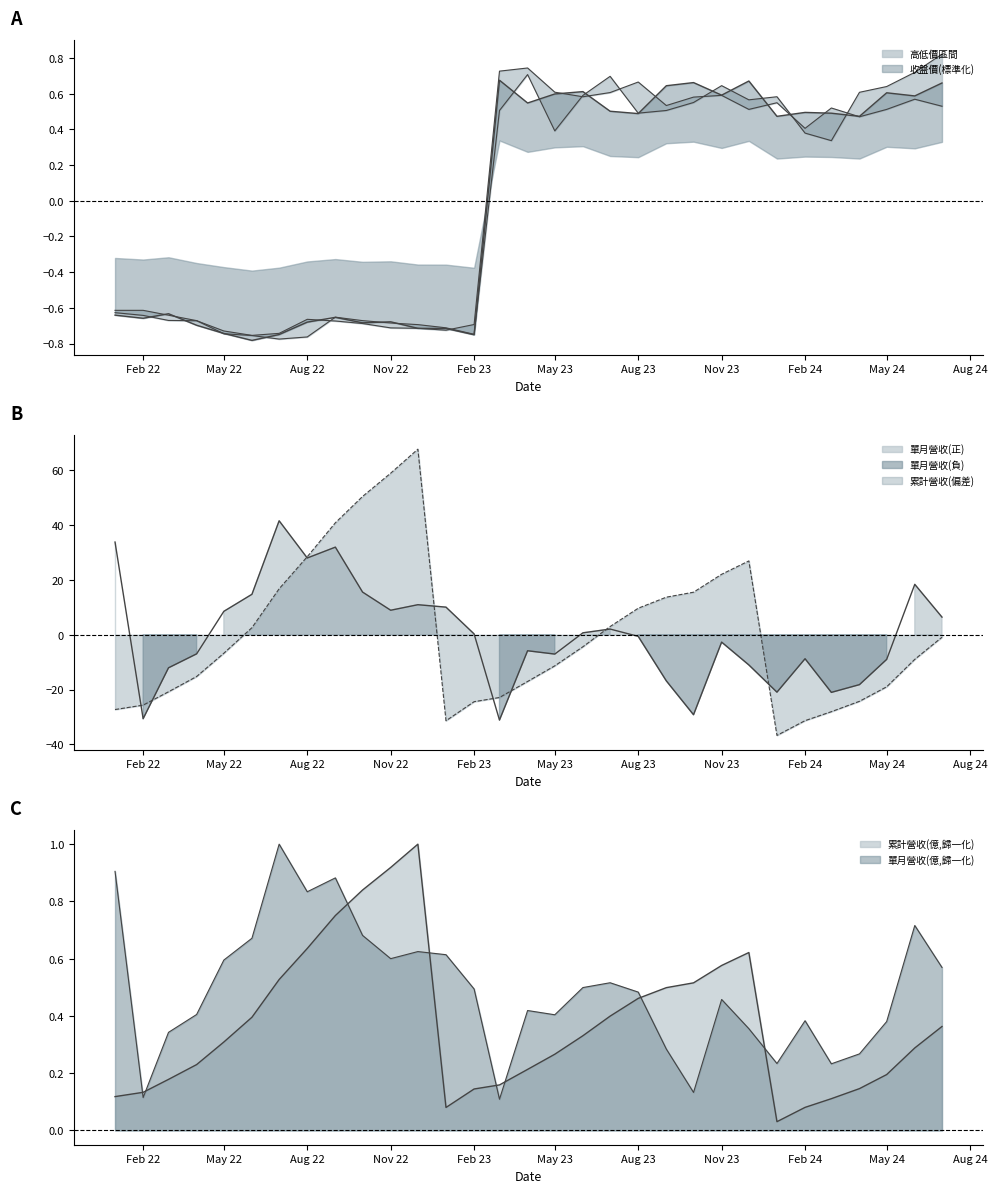

What is the maximum value for 累計營收(偏差)?

67.7